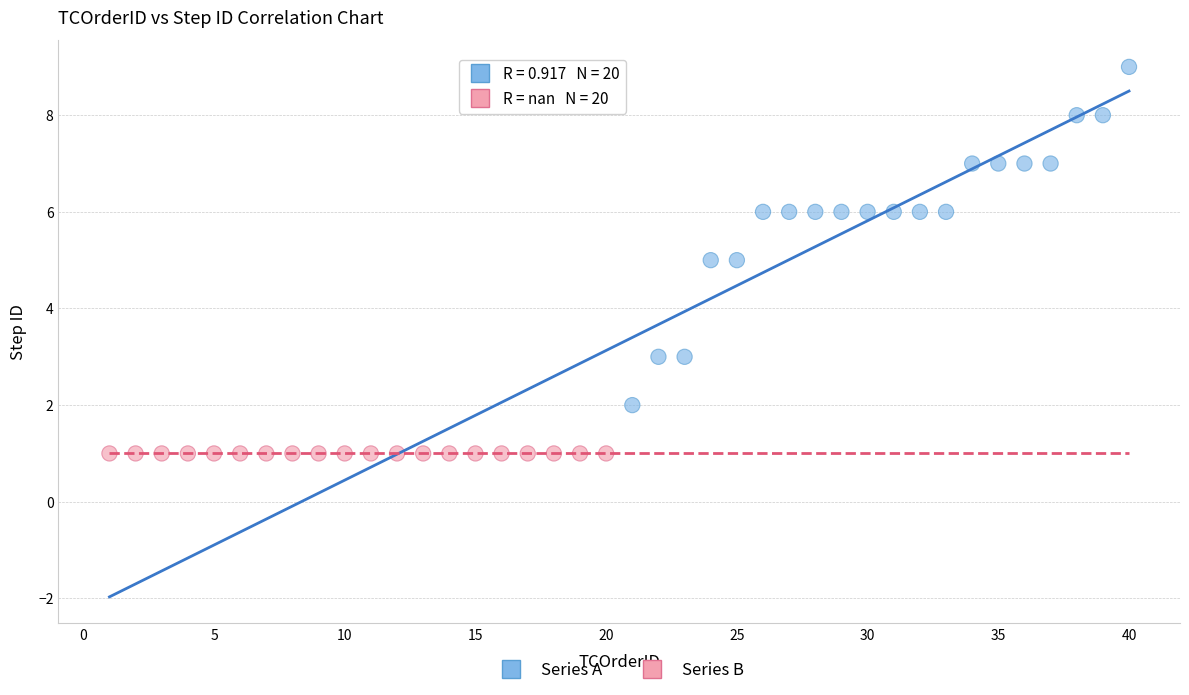

Which series reaches the maximum Y coordinate?

Series A